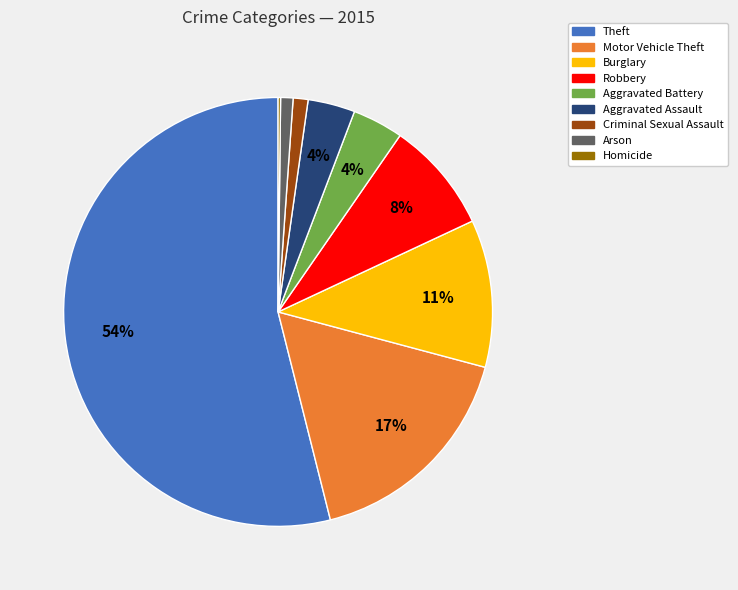

What is the majority slice?

Theft